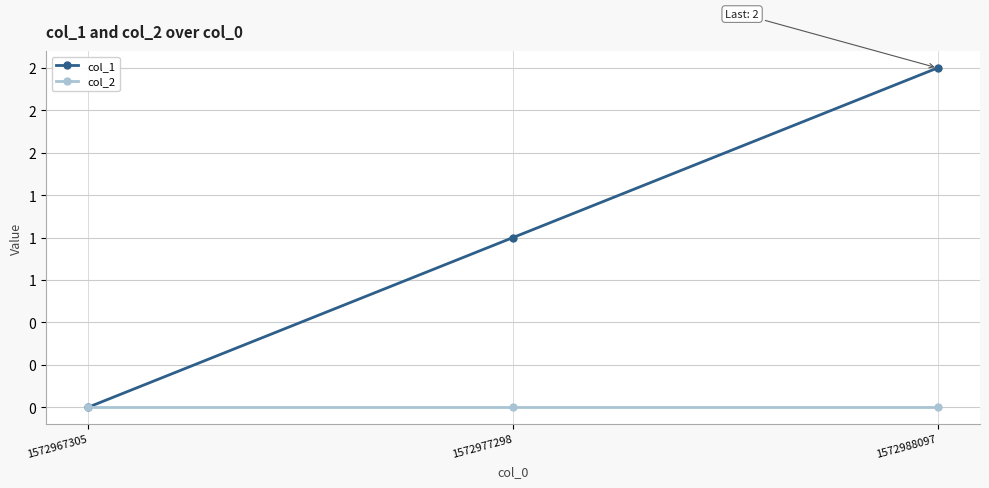

Which series changed the most between 1572977298 and 1572988097?

col_1